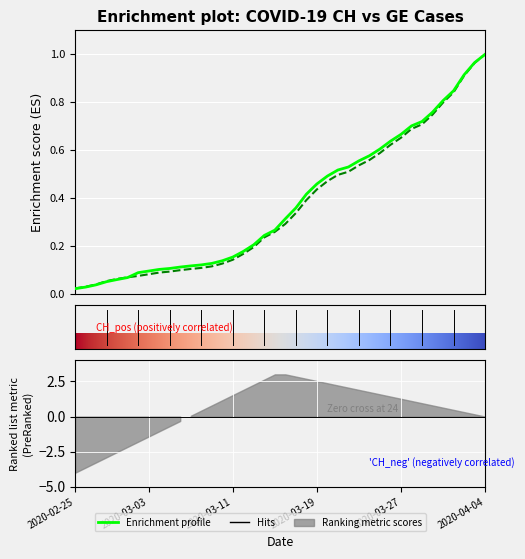

How many intersections are there between CH and GE?

1